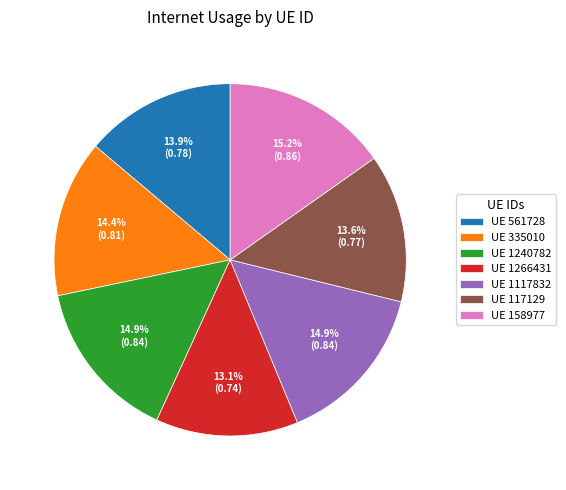

Which slice is the smallest?

UE 1266431